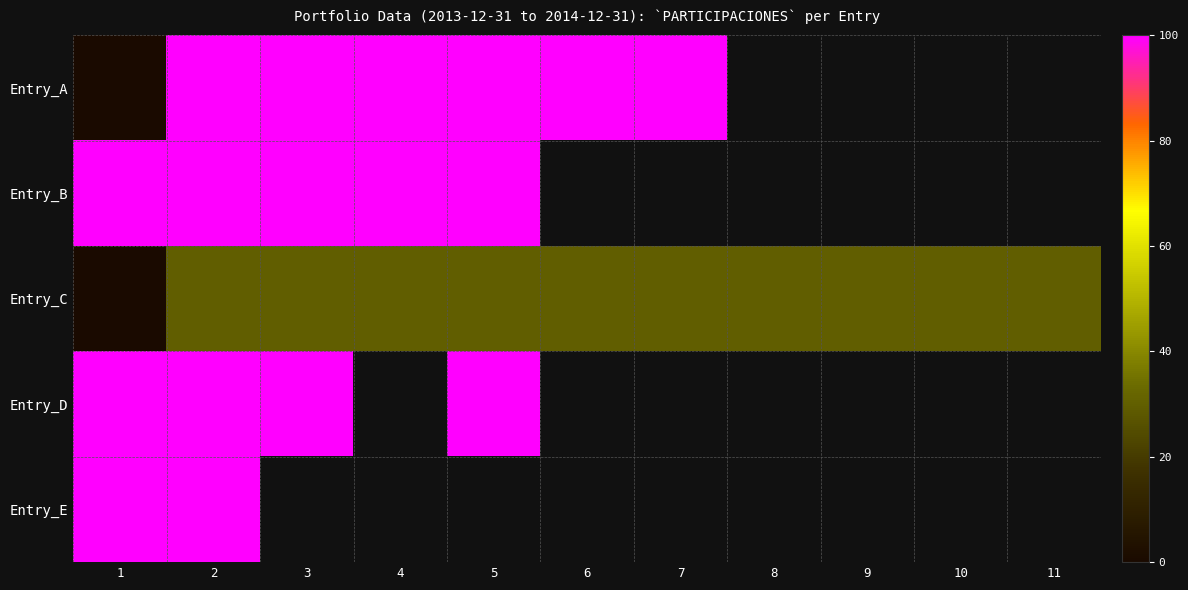

At which label does Entry_D reach its minimum?

1